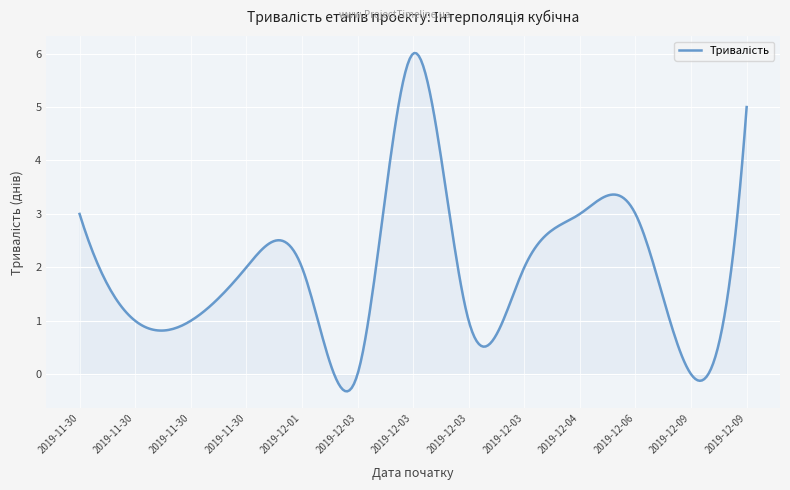

What is the maximum value shown in the chart?

6.0